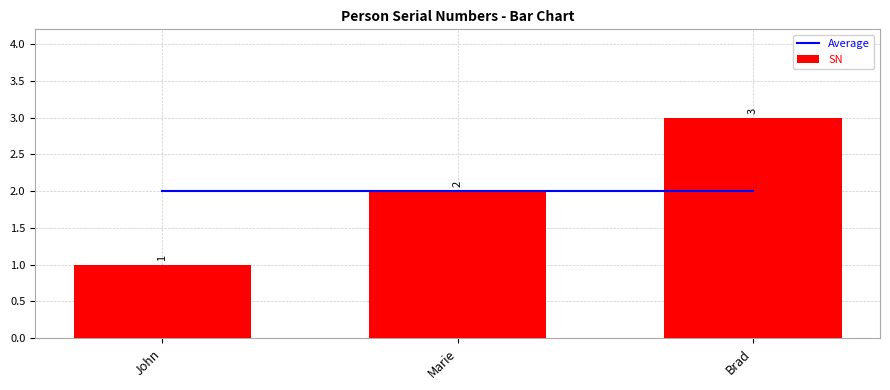

What is the total value across all series at Brad?

5